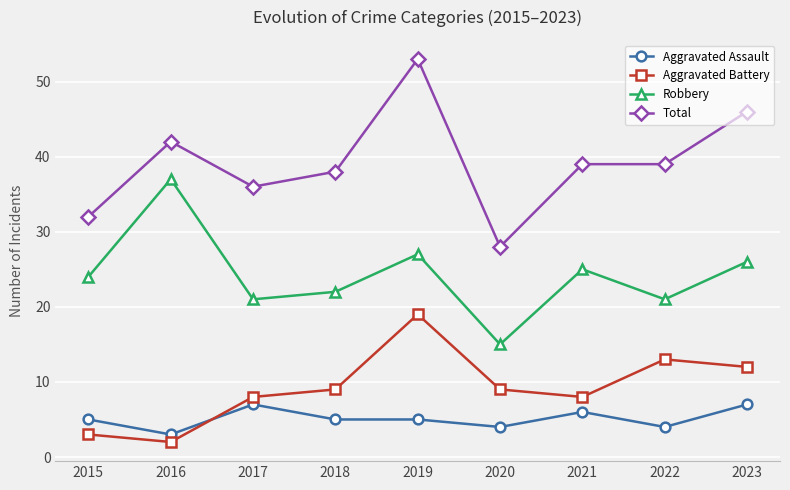

Read the Aggravated Assault value at 2022.

4